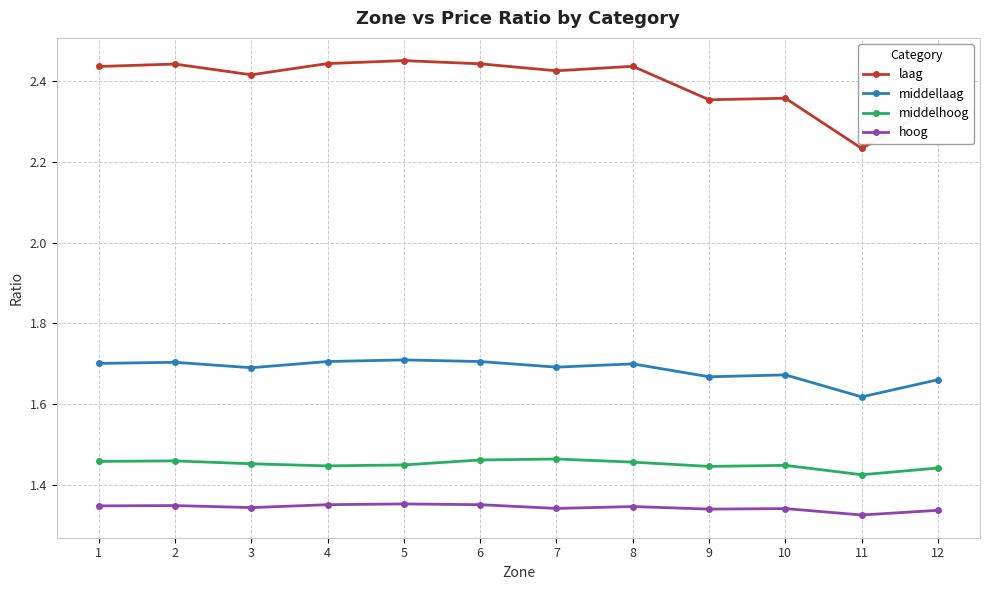

Is it true that middelhoog equals 1.9 at 6?

False